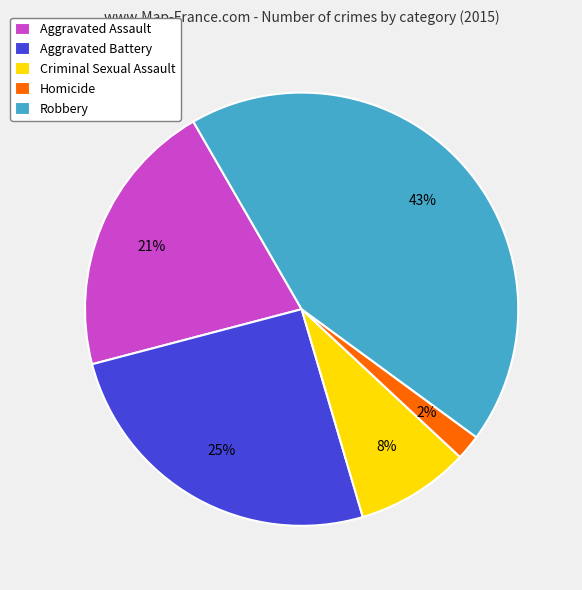

Combined, do Criminal Sexual Assault and Aggravated Assault account for over 50%?

No